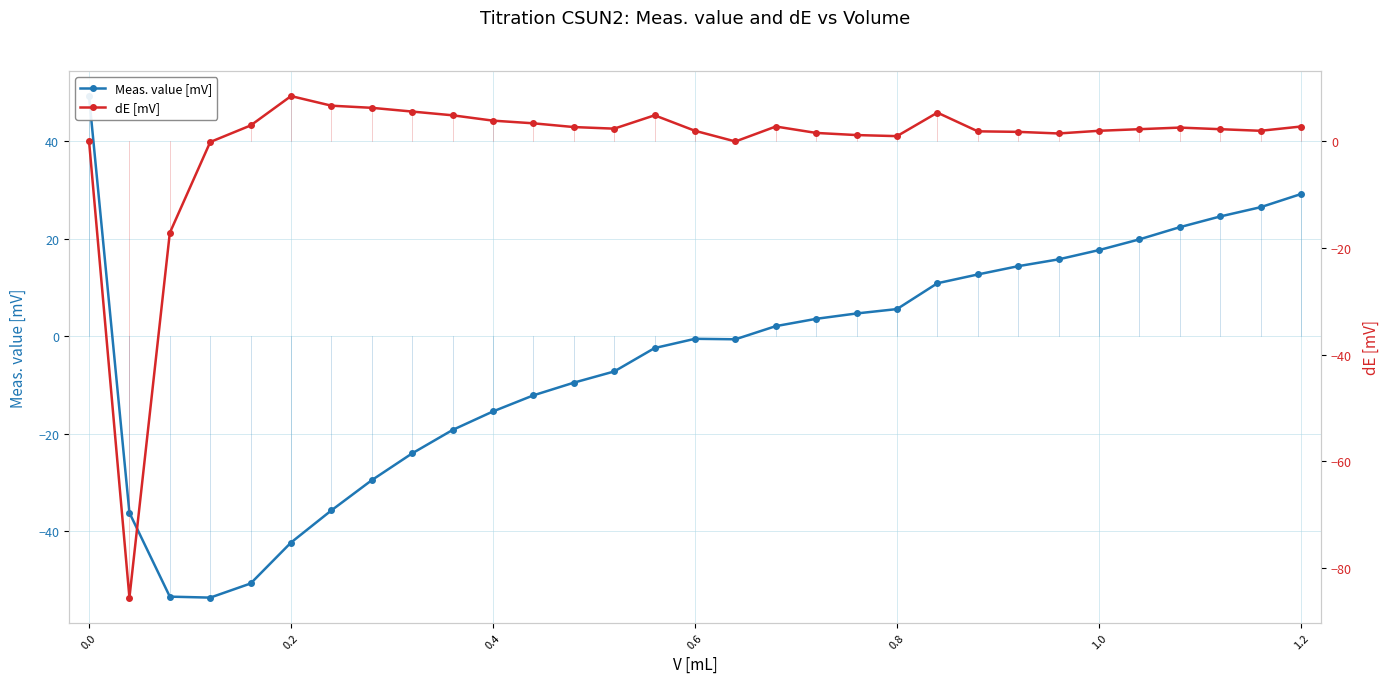

How many times do dE [mV] and Meas. value [mV] cross each other?

2